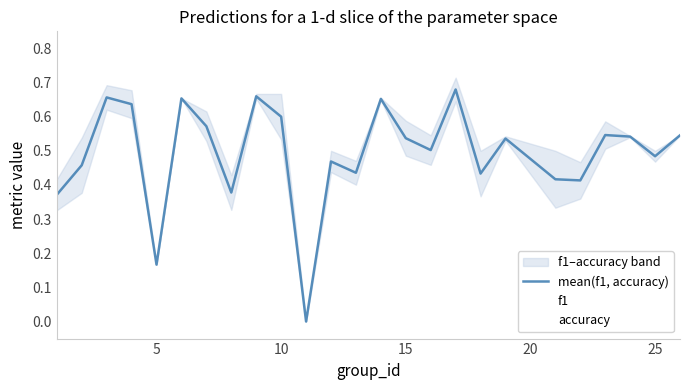

The value of mean(f1, accuracy) at 5 is 0.3. True or false?

False